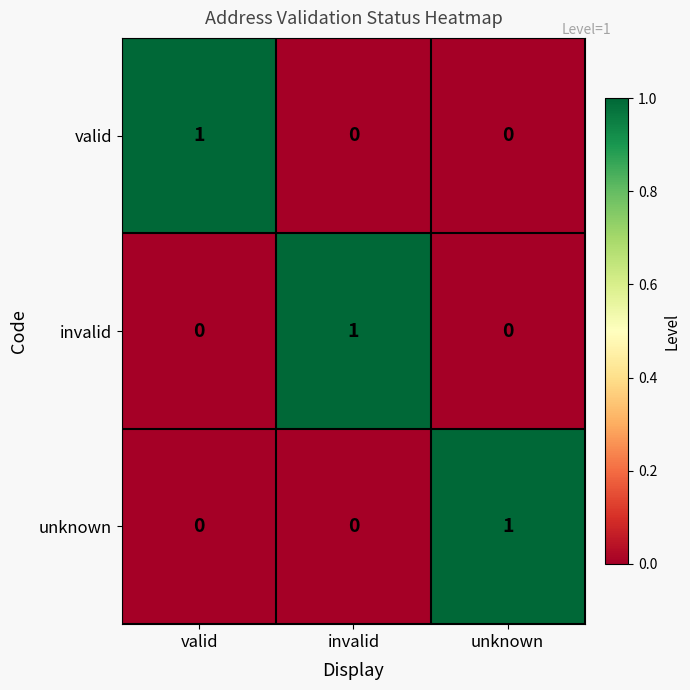

The value of invalid at unknown is 0. True or false?

True